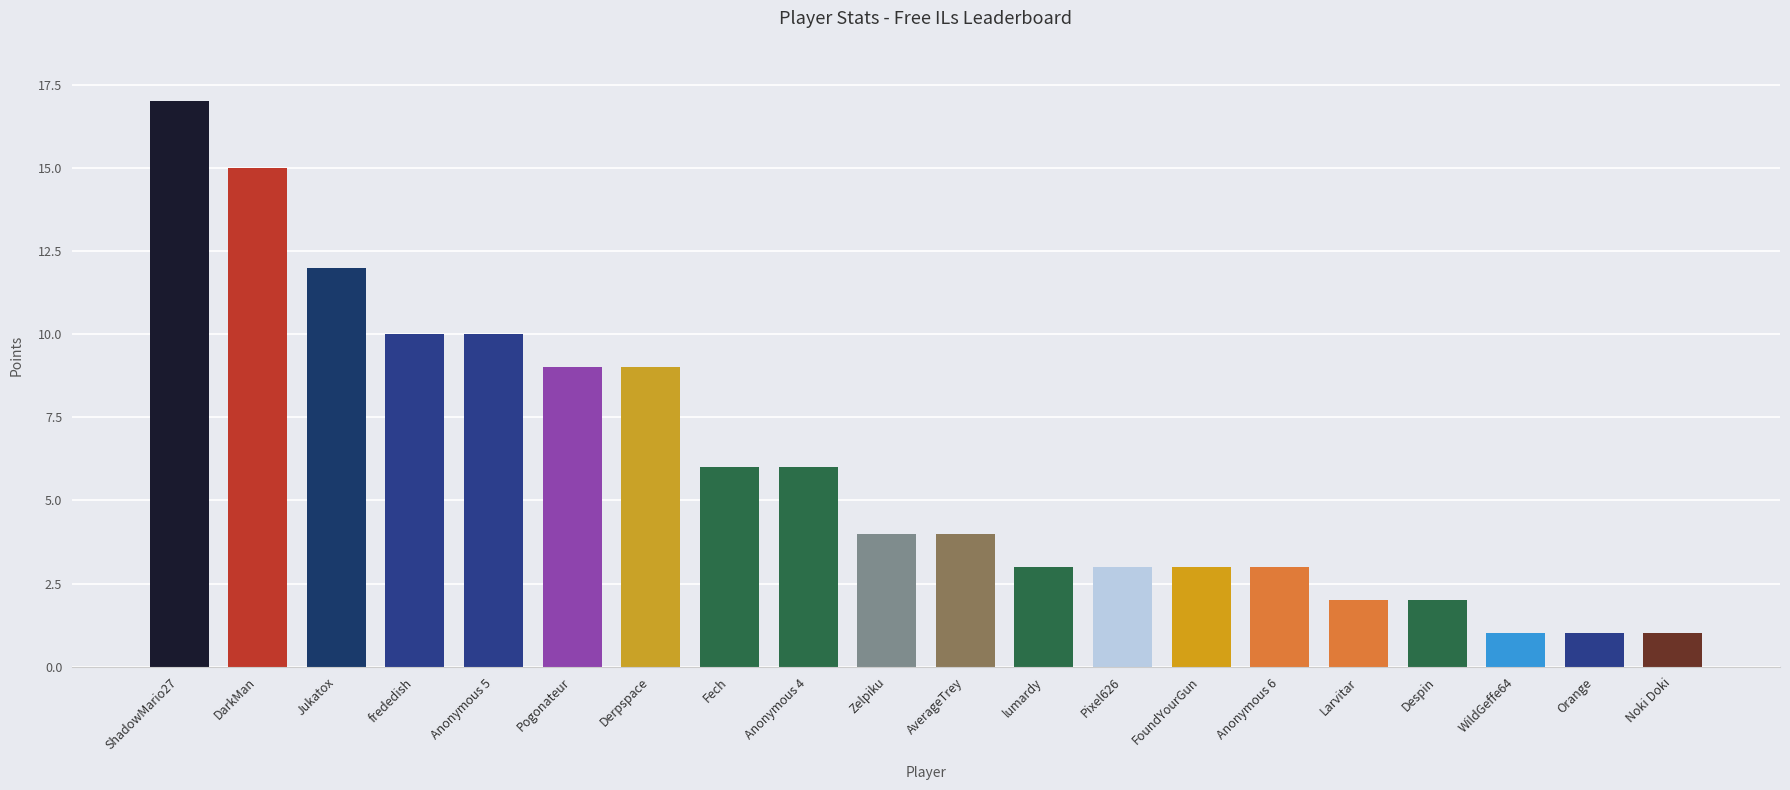

What is the label of the 15th bar from the left?

Anonymous 6